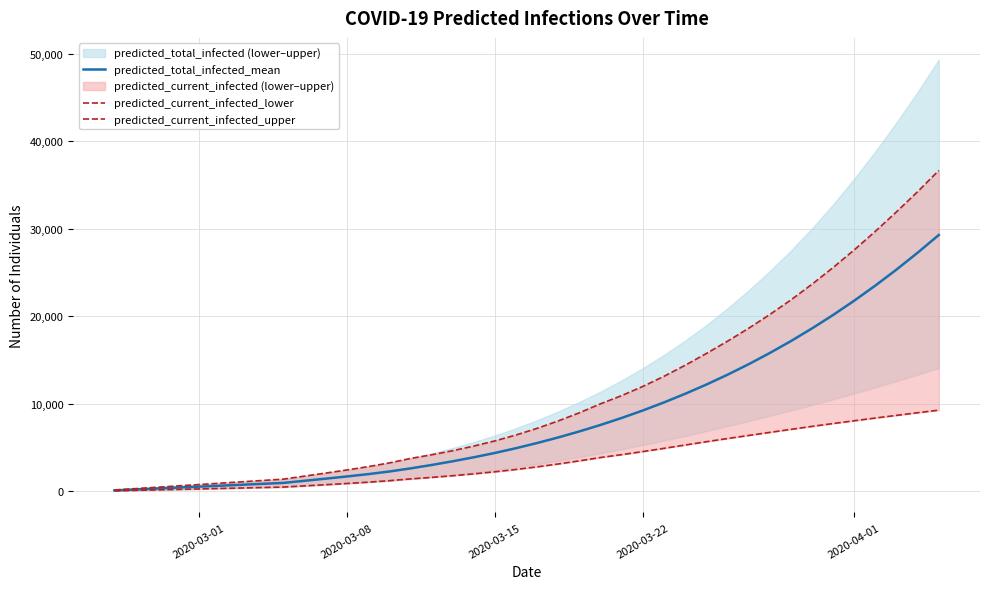

True or false: predicted_total_infected_mean and predicted_current_infected_upper cross at least once.

False